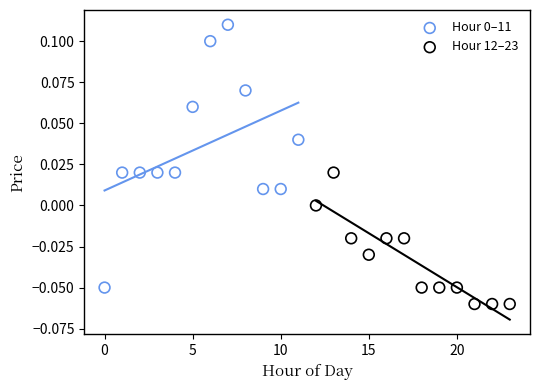

Which series contains the lowest Y value?

Hour 12–23